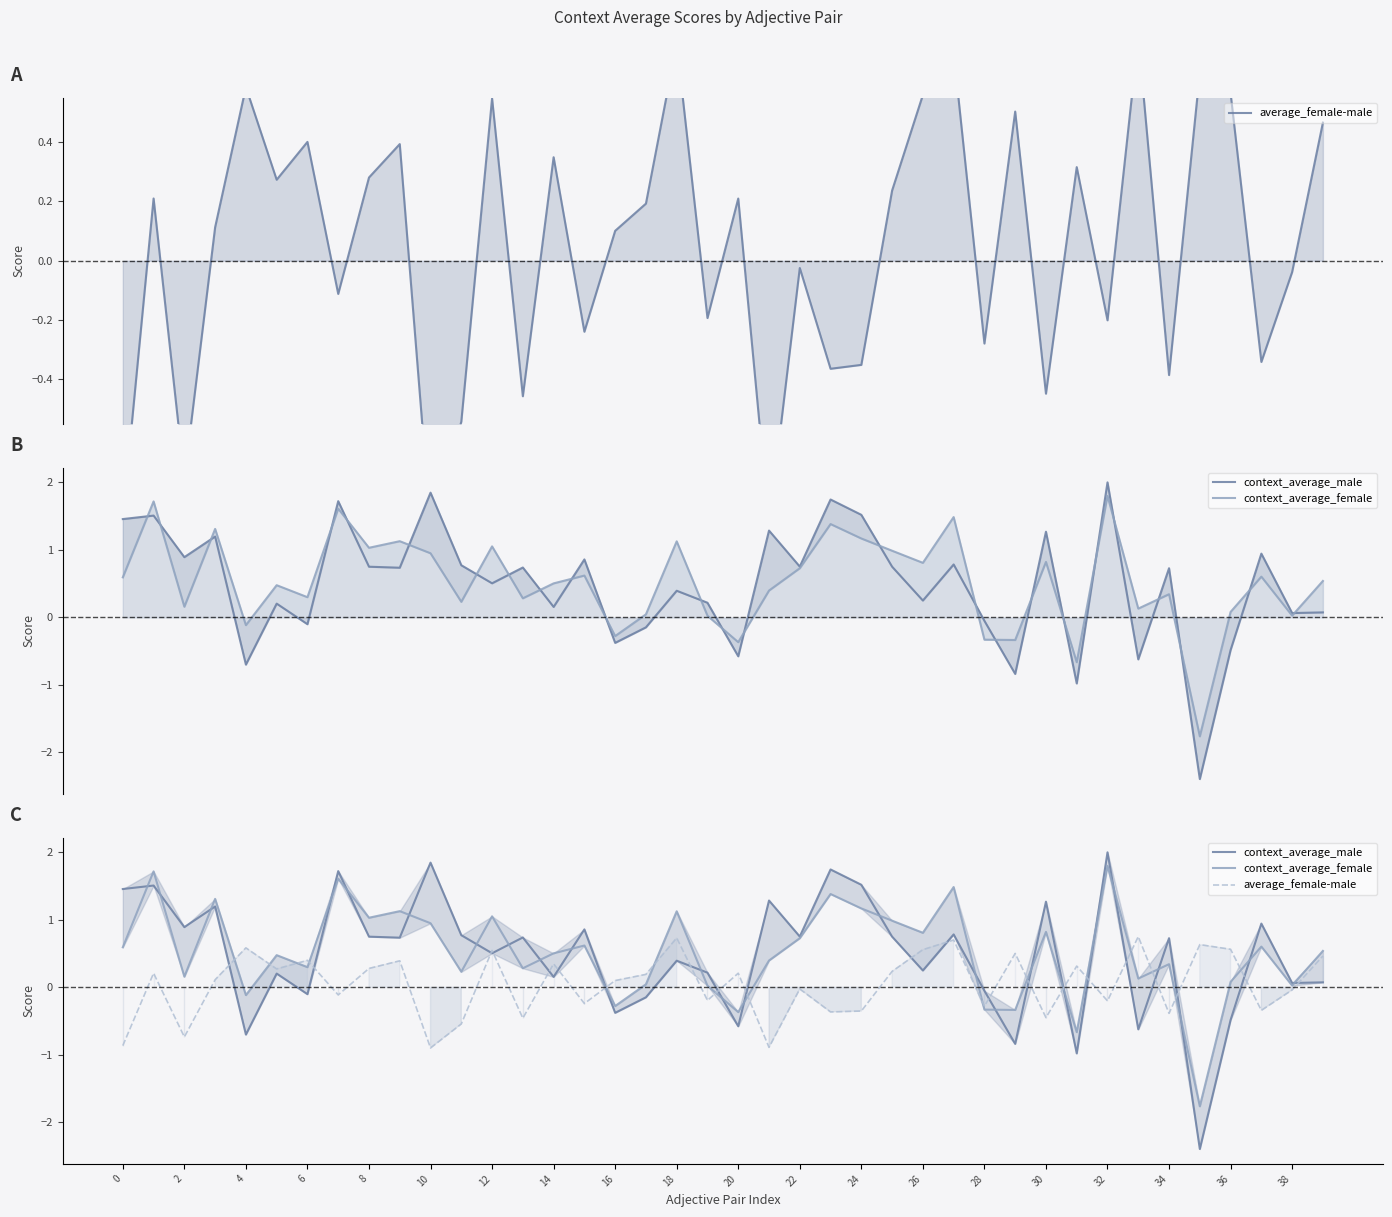

At which label is average_female-male closest to 0?

22